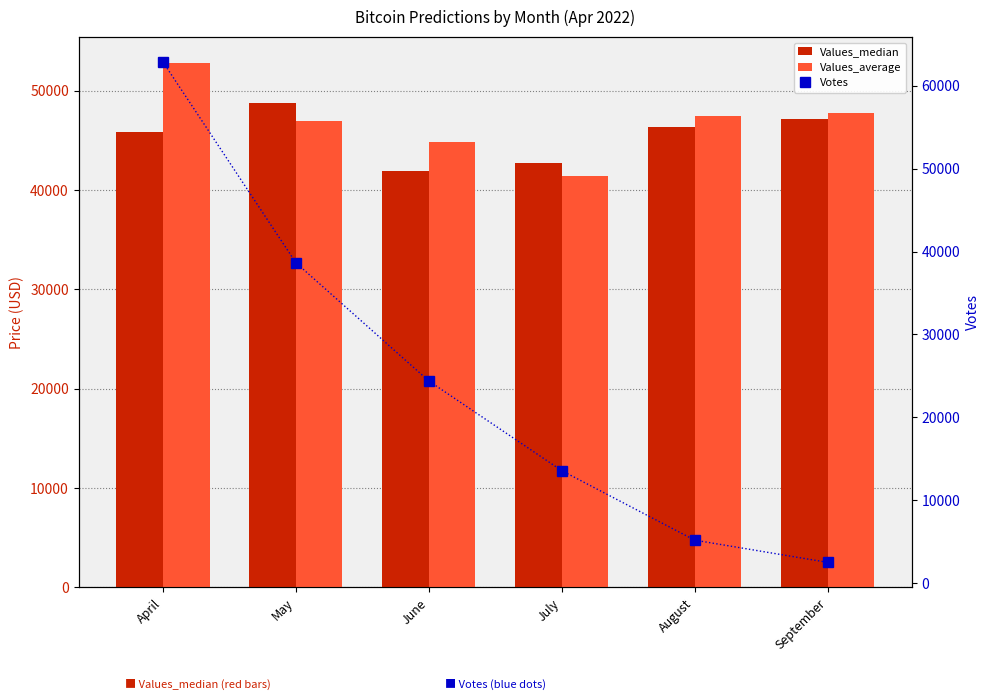

What is the value of the Values_median bar at the 1st from the left?

45883.3